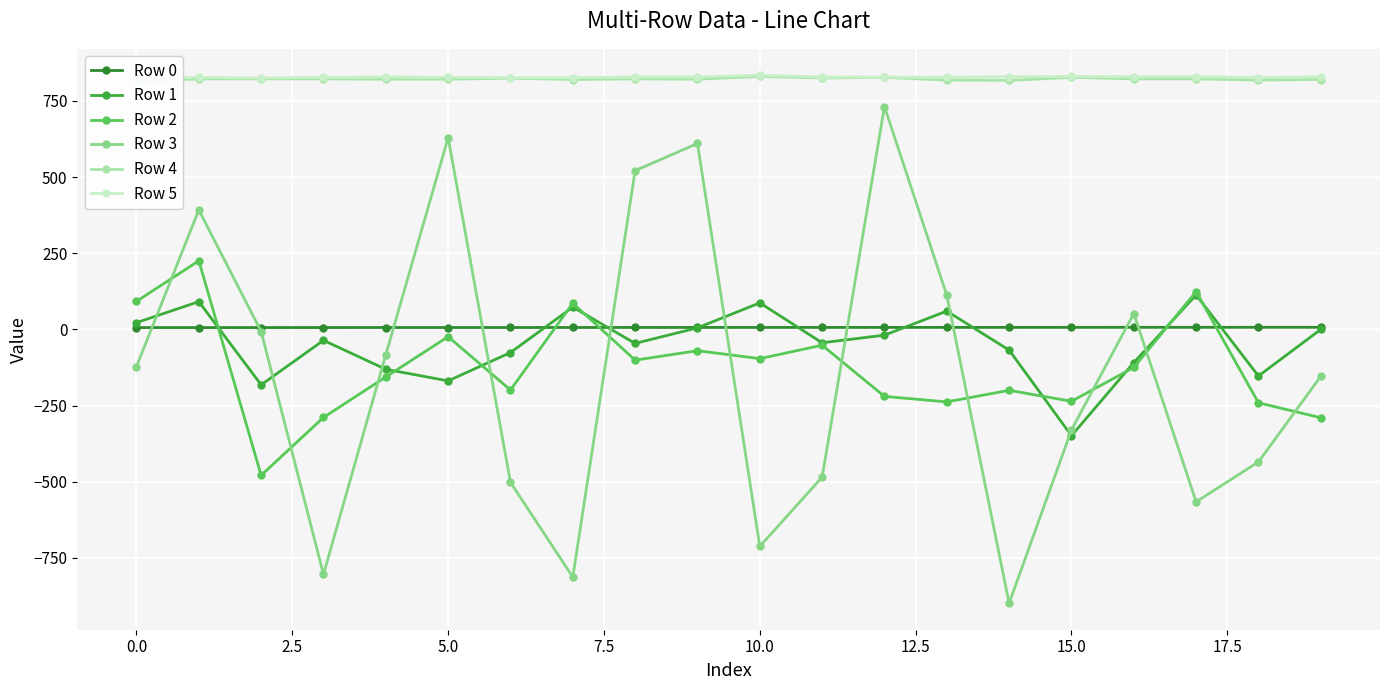

How many categories are shown in the chart?

20